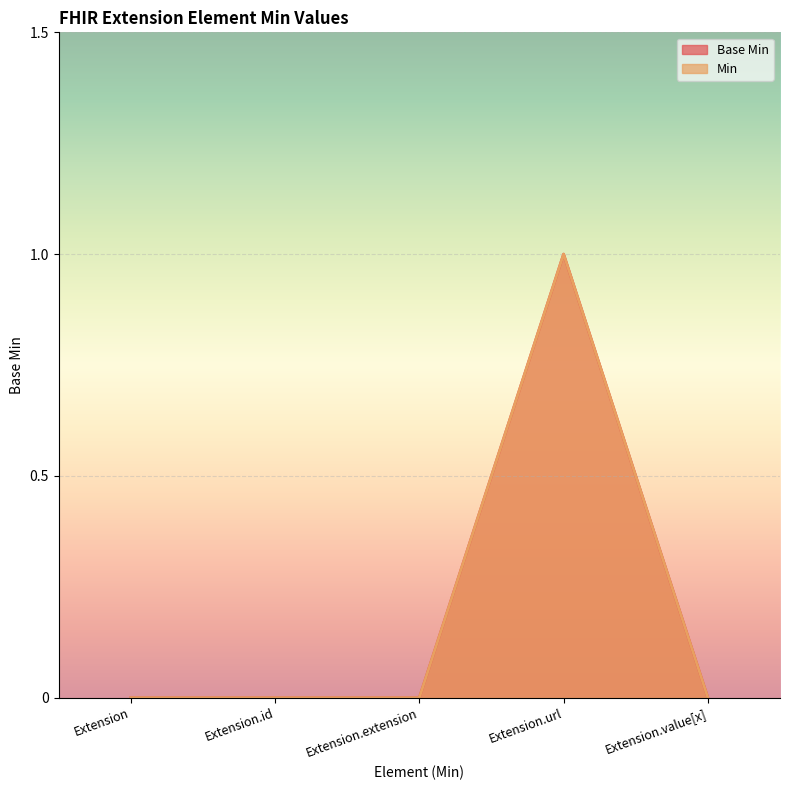

How many lines are shown in the chart?

2